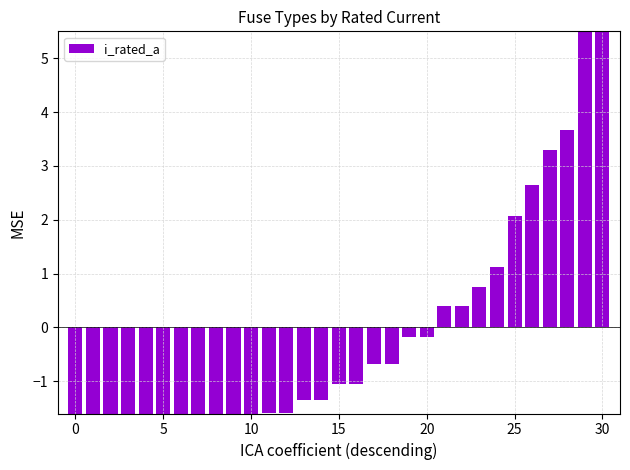

How many values are below -1?

17